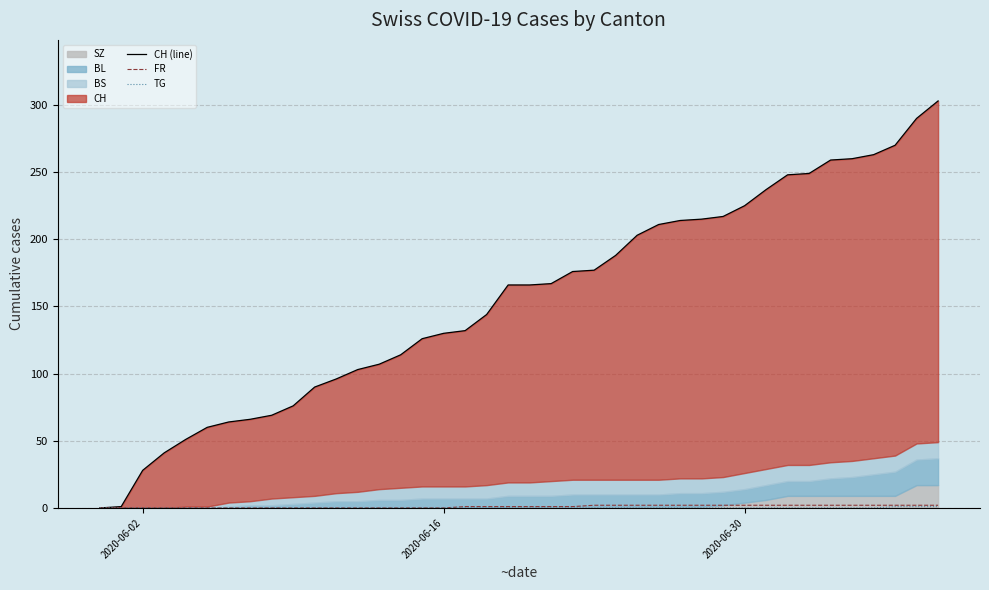

True or false: CH (line) and TG intersect in this chart.

False